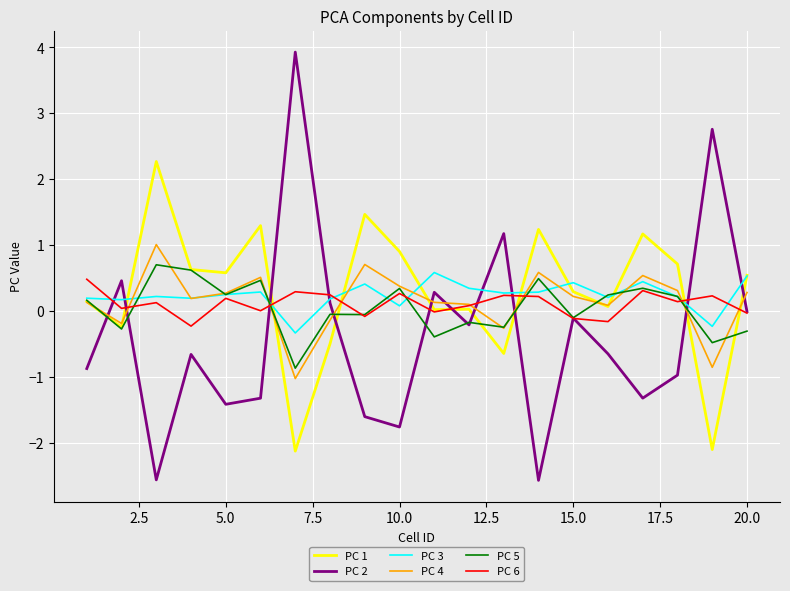

What are all the series names shown in the legend?

PC 1, PC 2, PC 3, PC 4, PC 5, PC 6